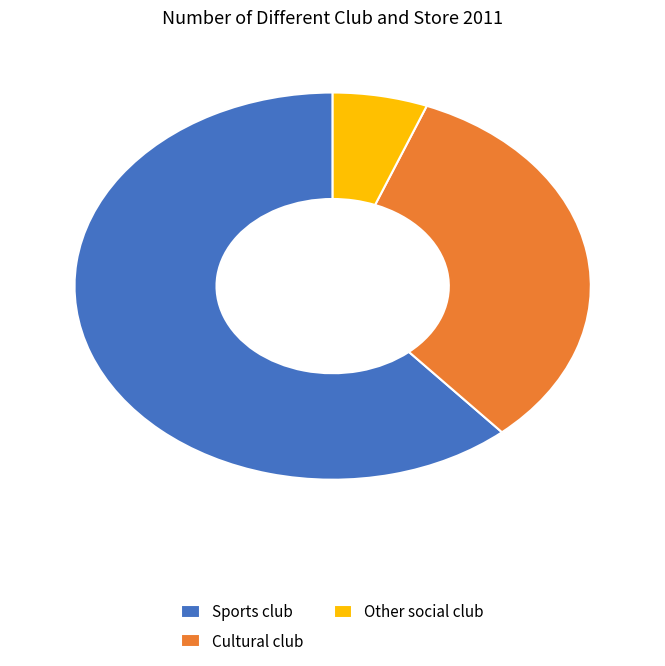

Approximately how many times larger is the value at Cultural club compared to Sports club?

0.5